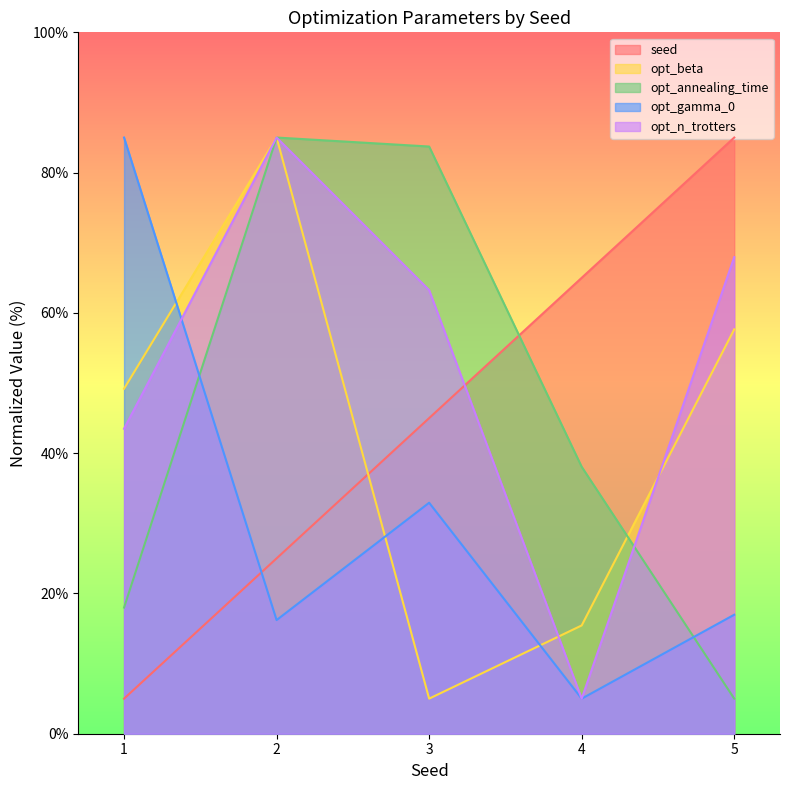

Which series has the largest total across all categories?

opt_n_trotters